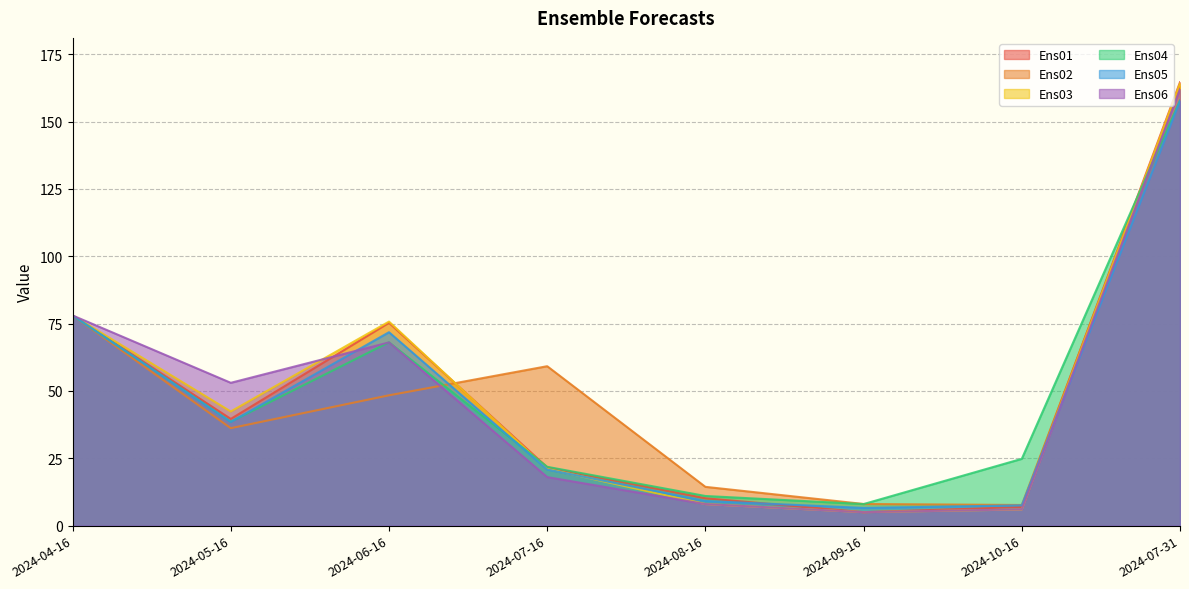

At which label does Ens03 reach its peak?

2024-07-31